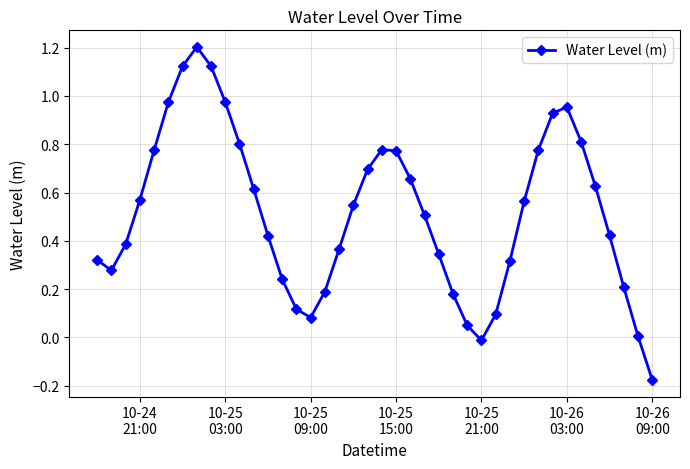

What is the maximum value shown in the chart?

1.2